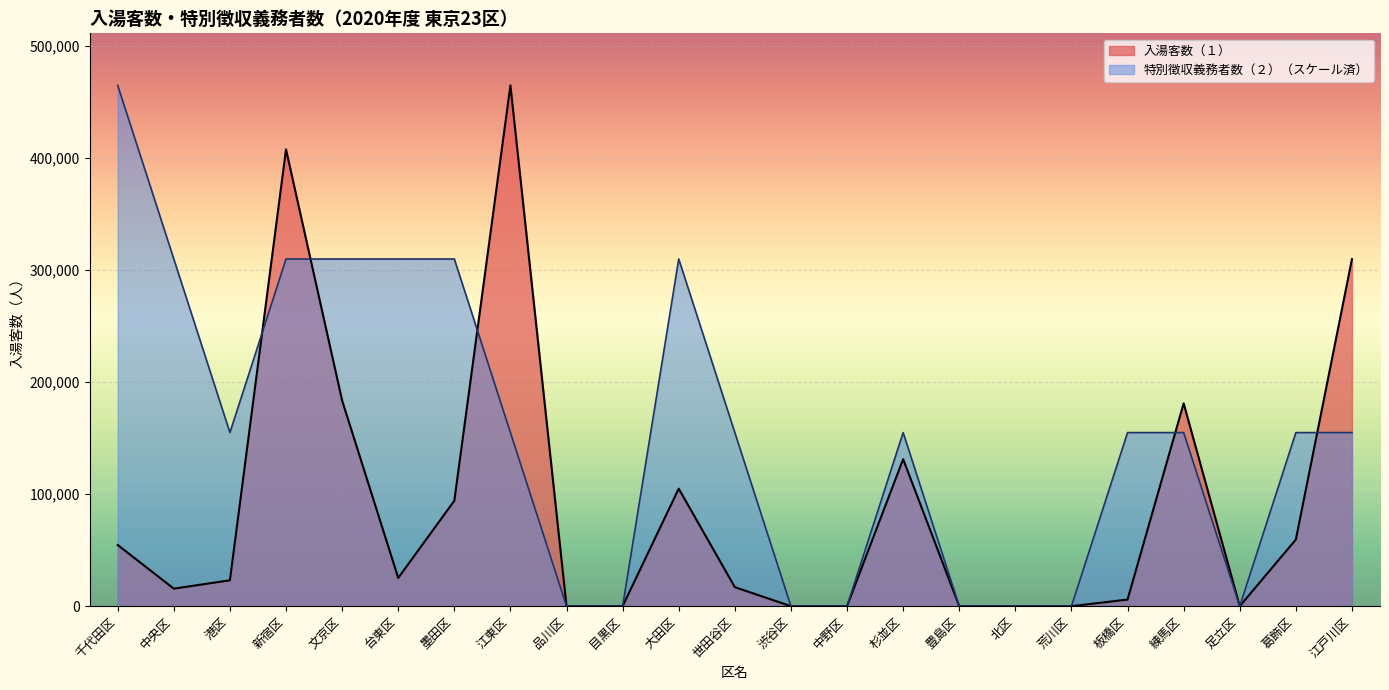

True or false: 特別徴収義務者数（２） has a value of 234373.5 at 江戸川区.

False